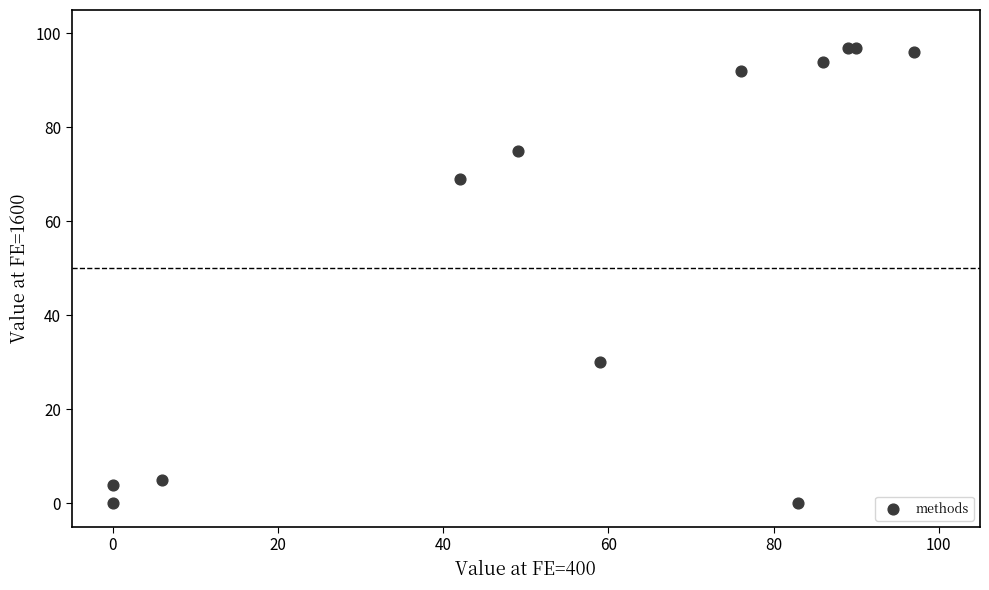

What Y value in the scatter plot is closest to 48?

30